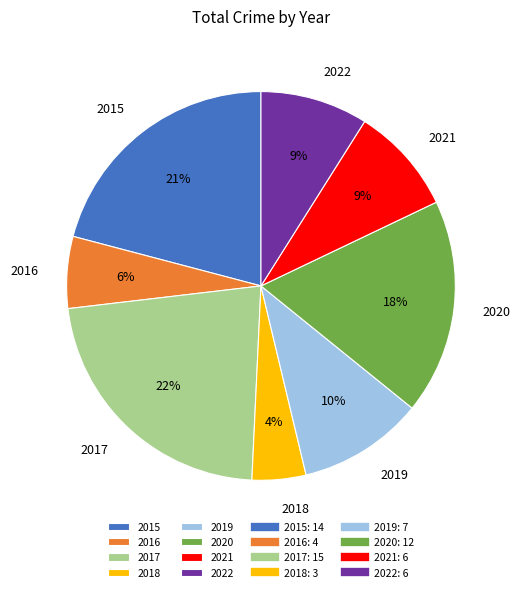

Combined, do 2019 and 2022 account for over 50%?

No